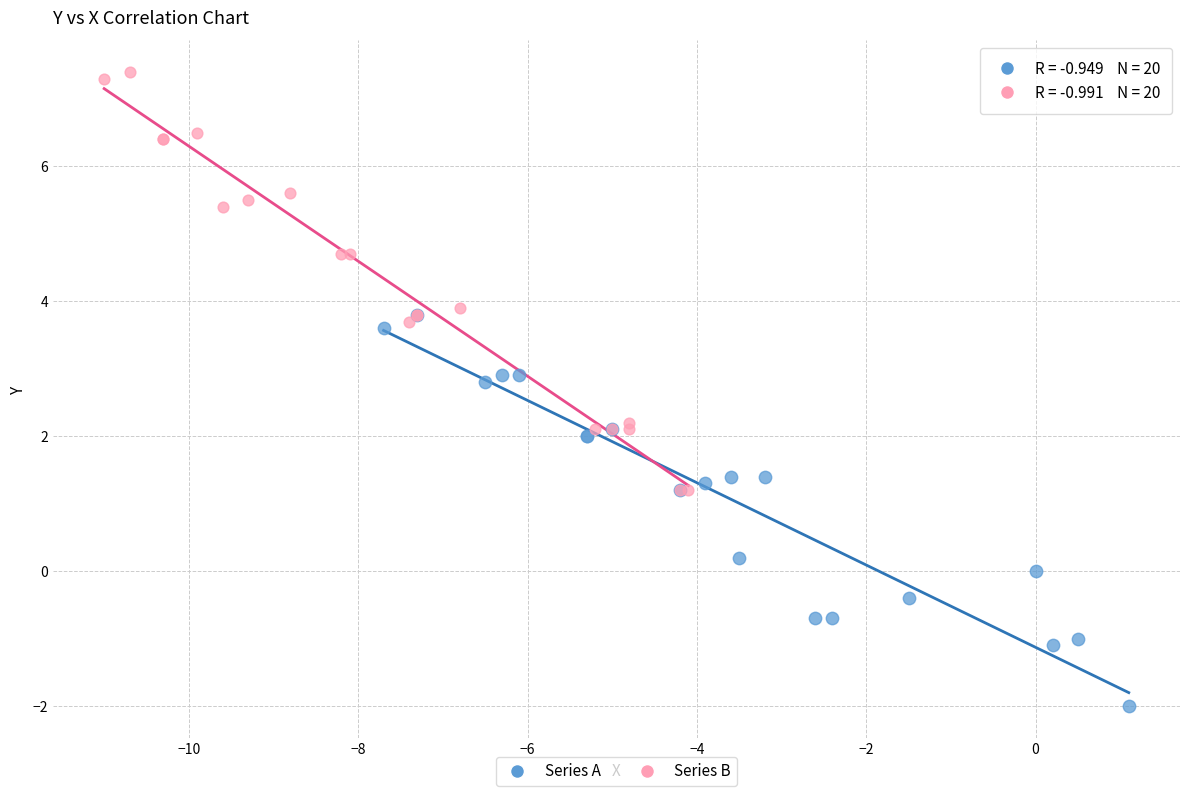

Which series reaches the minimum Y coordinate?

Series A